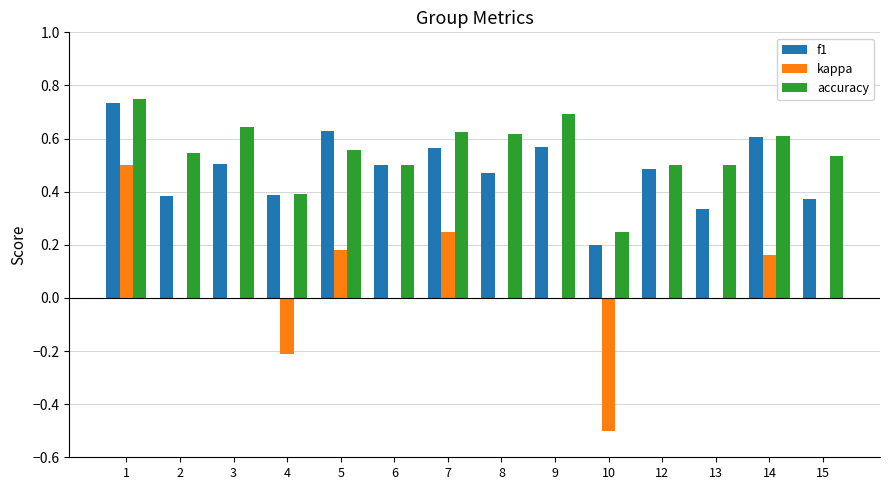

Count the number of categories in the chart.

14